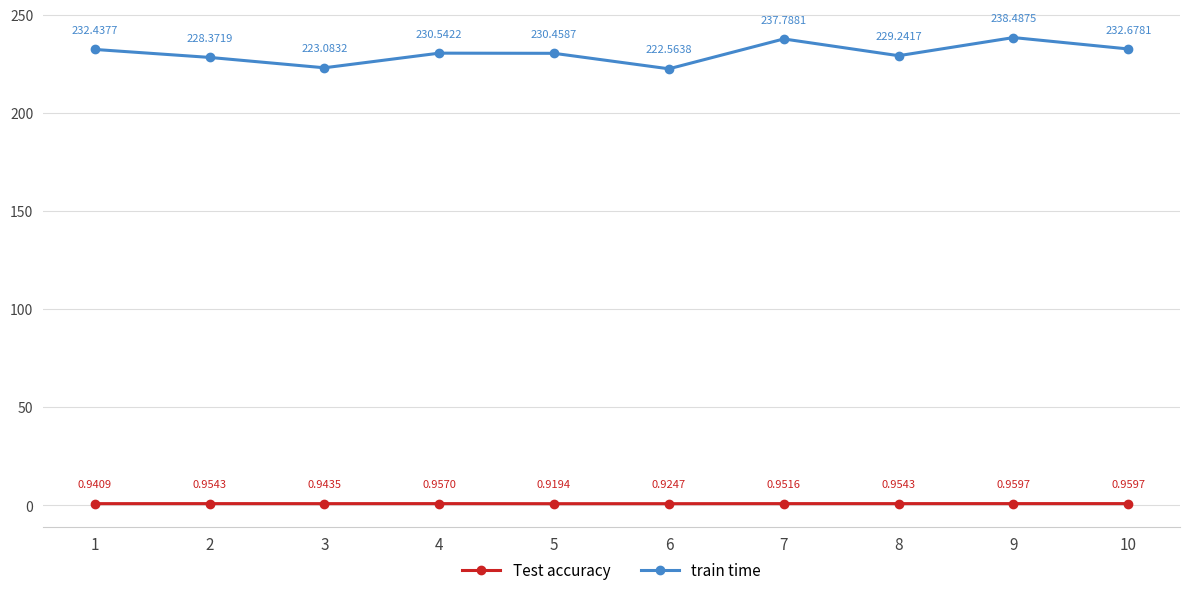

Where is the first local minimum for Test accuracy?

3